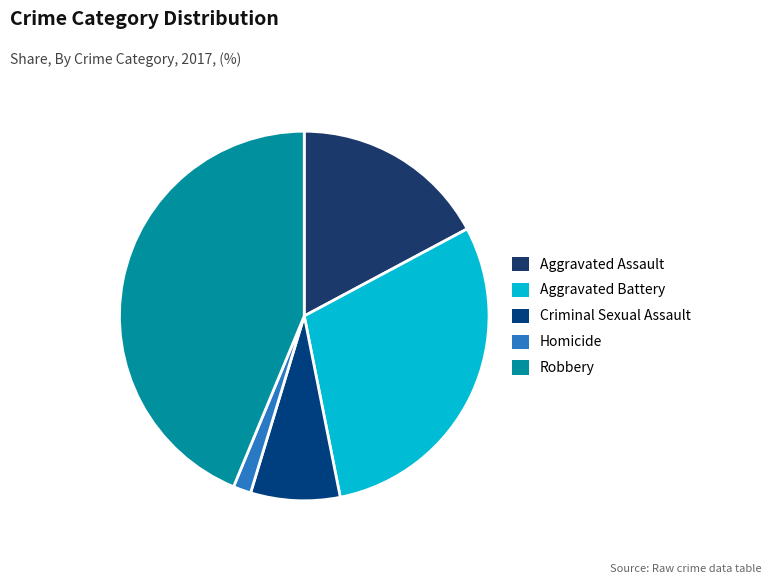

Combined, what portion of the pie is Criminal Sexual Assault and Robbery?

51.6%